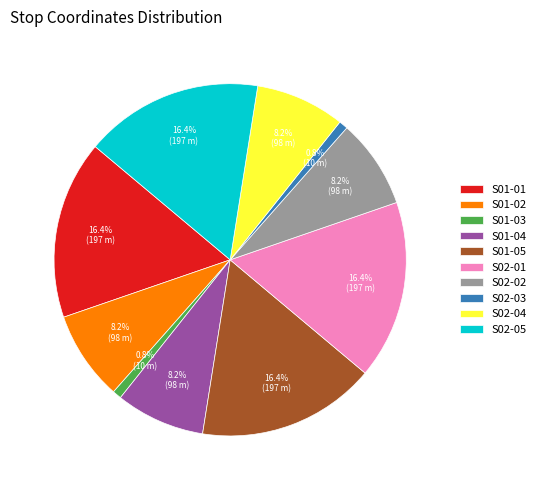

Count the number of slices in the pie.

10